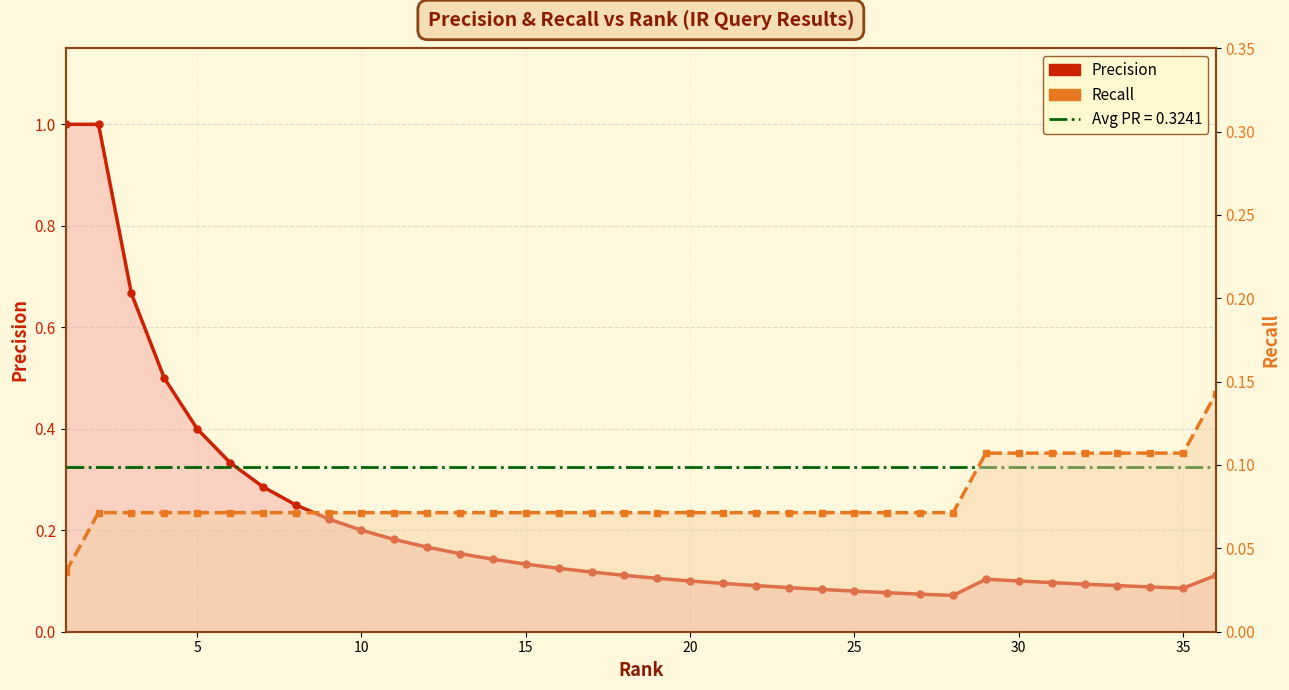

In Precision, how many points are lower than both neighbors (excluding endpoints)?

2